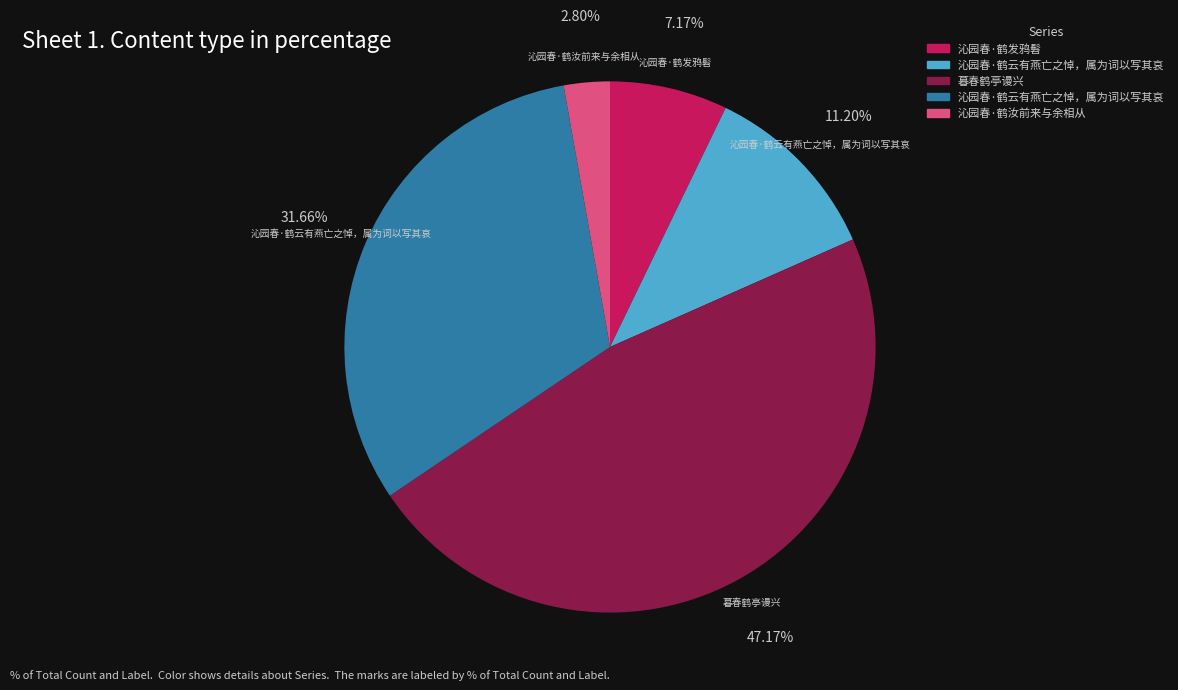

Is there a majority slice in this chart?

No